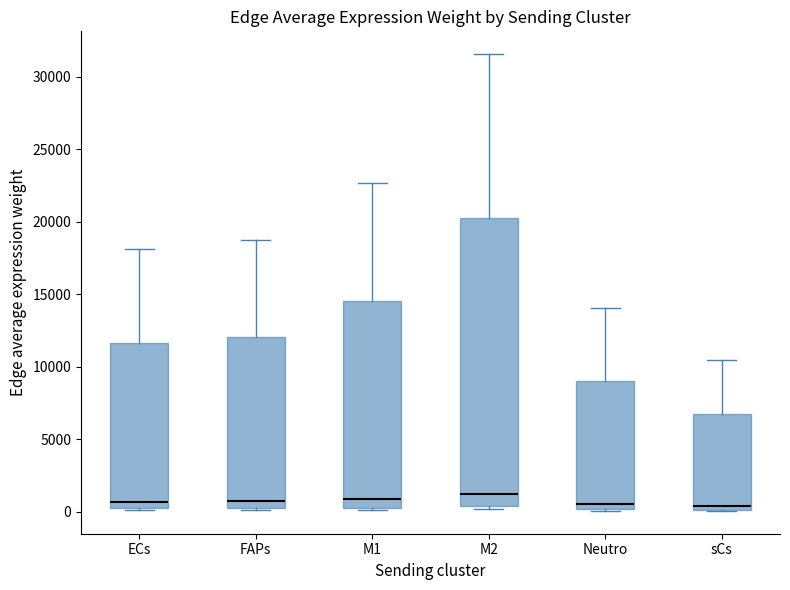

Where is the upper edge of the box for ECs on the y-axis? The values are not printed on the chart, so give them approximately, as read against the axis.

11500